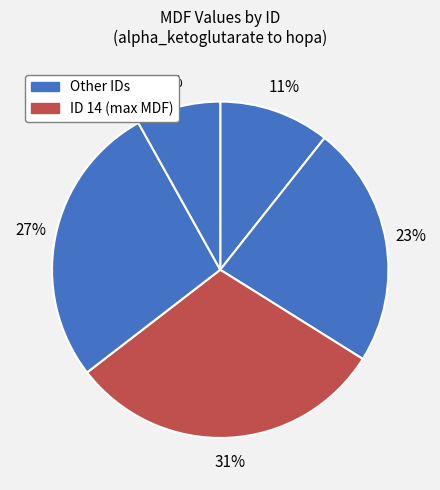

To the nearest percent, what is the average slice percentage?

20%